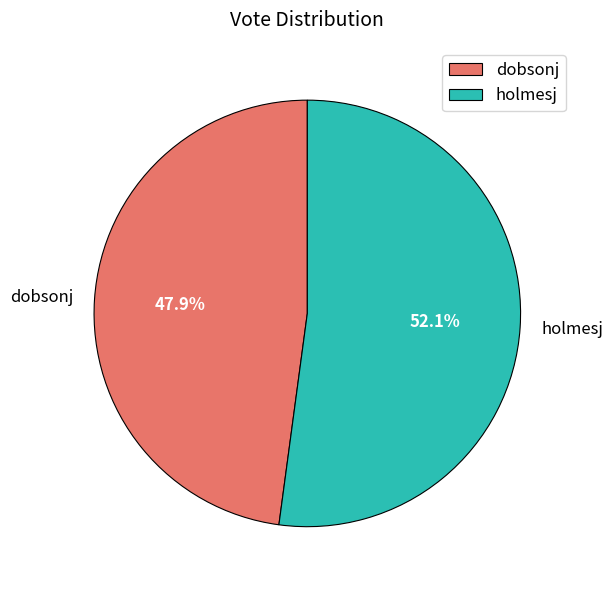

Which slice is the smallest?

dobsonj